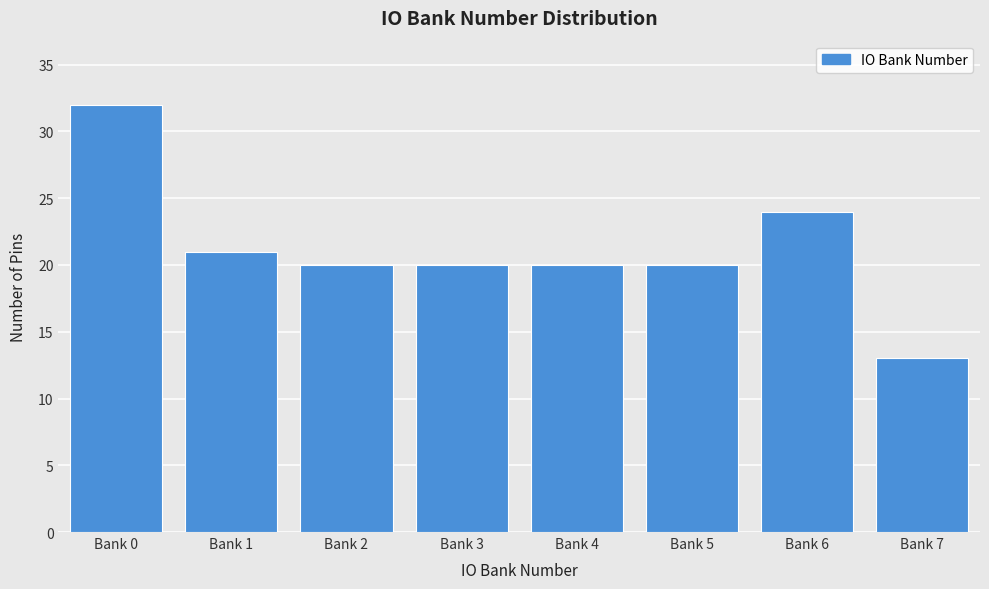

Reading left to right, transcribe all the data shown in this chart.

Bank 0=32	Bank 1=21	Bank 2=20	Bank 3=20	Bank 4=20	Bank 5=20	Bank 6=24	Bank 7=13